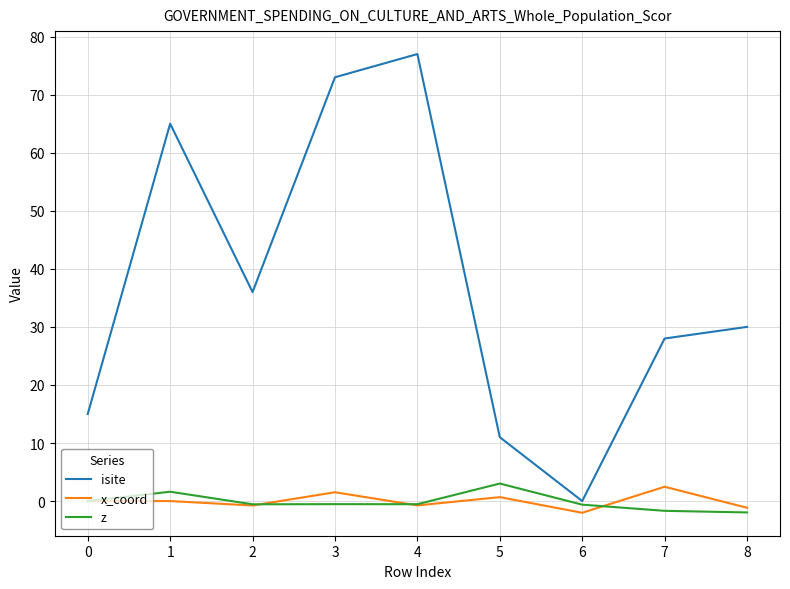

How many distinct data groups are displayed?

3